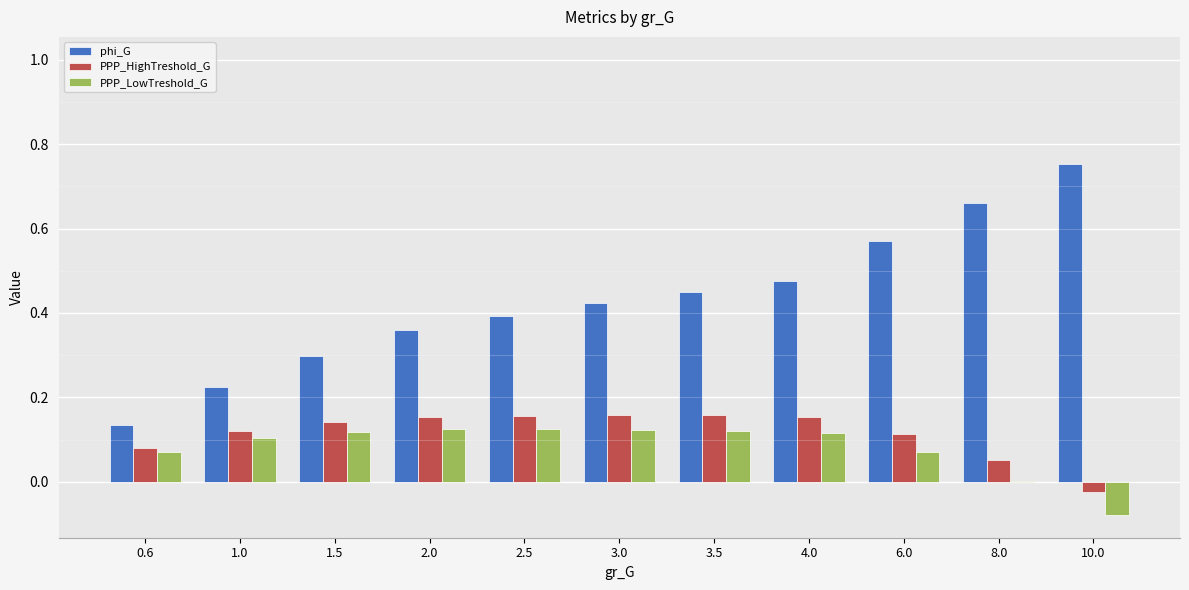

Which category has the highest value across all series?

10.0